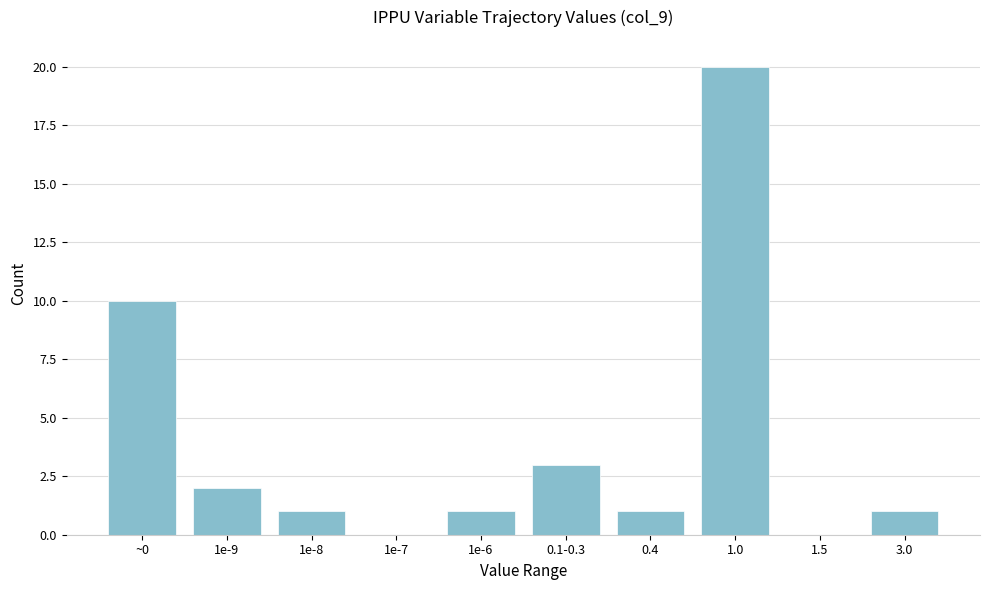

Reading right to left, what are all the values shown in this chart?

3.0=1	1.5=0	1.0=20	0.4=1	0.1-0.3=3	1e-6=1	1e-7=0	1e-8=1	1e-9=2	~0=10